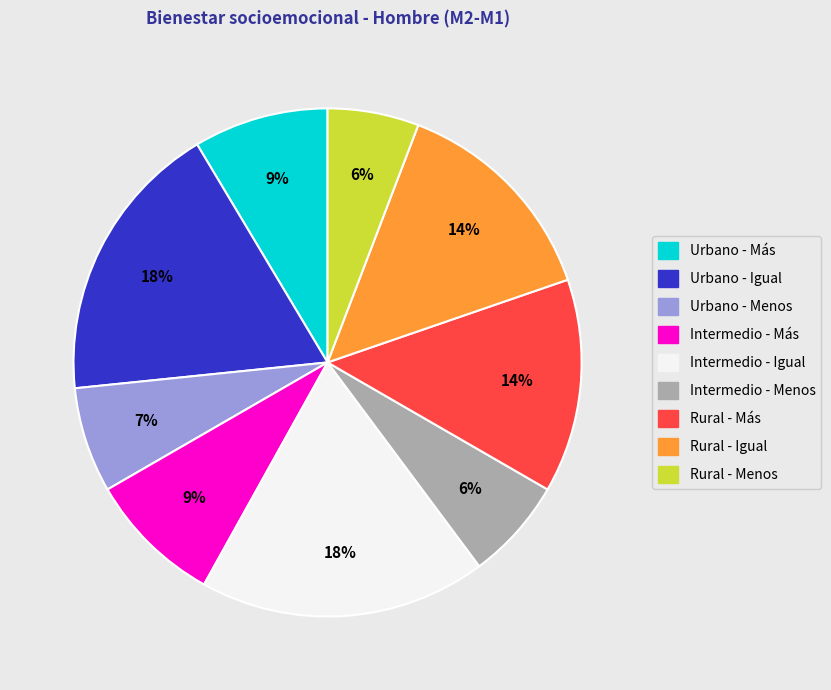

Does any single category account for the majority?

No